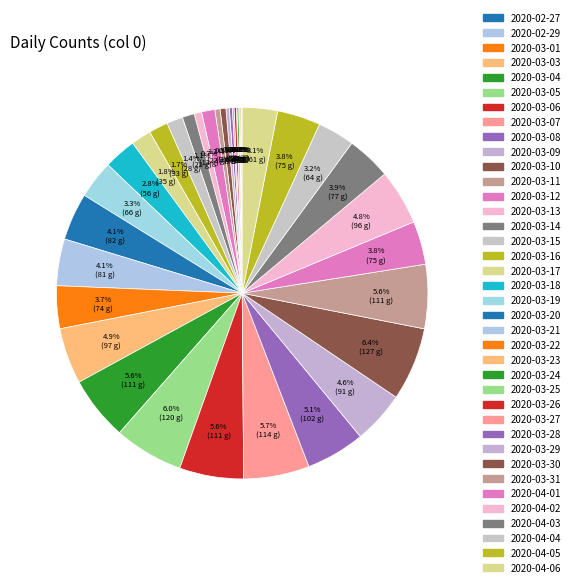

Rank the categories by value from highest to lowest.

2020-03-30, 2020-03-25, 2020-03-27, 2020-03-24, 2020-03-26, 2020-03-31, 2020-03-28, 2020-03-23, 2020-04-02, 2020-03-29, 2020-03-20, 2020-03-21, 2020-04-03, 2020-04-01, 2020-04-05, 2020-03-22, 2020-03-19, 2020-04-04, 2020-04-06, 2020-03-18, 2020-03-17, 2020-03-16, 2020-03-15, 2020-03-12, 2020-03-14, 2020-03-13, 2020-03-10, 2020-03-11, 2020-03-09, 2020-03-08, 2020-03-06, 2020-03-04, 2020-03-07, 2020-03-01, 2020-03-03, 2020-02-27, 2020-02-29, 2020-03-05, 2020-02-28, 2020-03-02